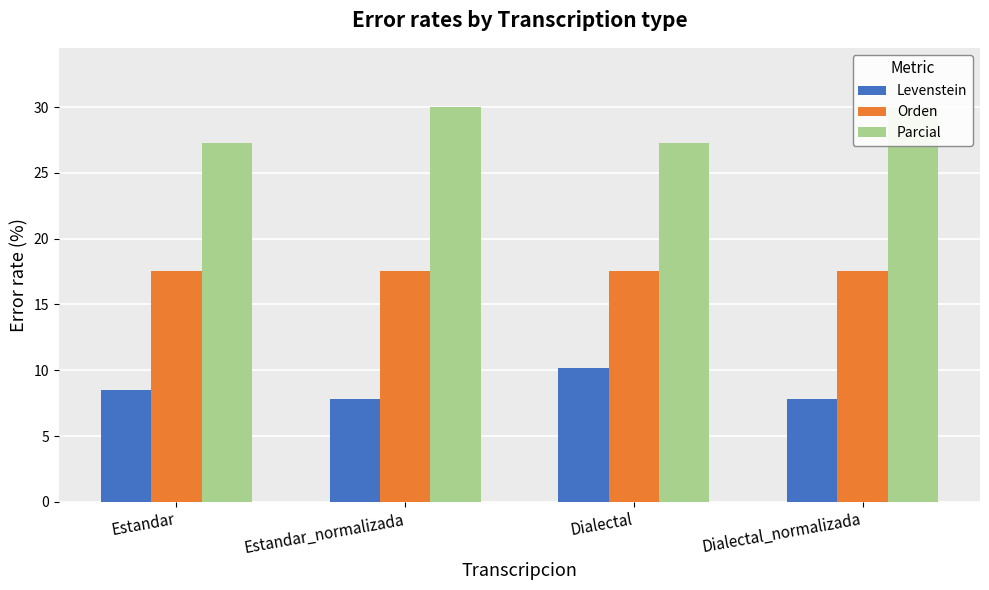

What is the difference between the second highest and minimum values in the Levenstein series?

0.6